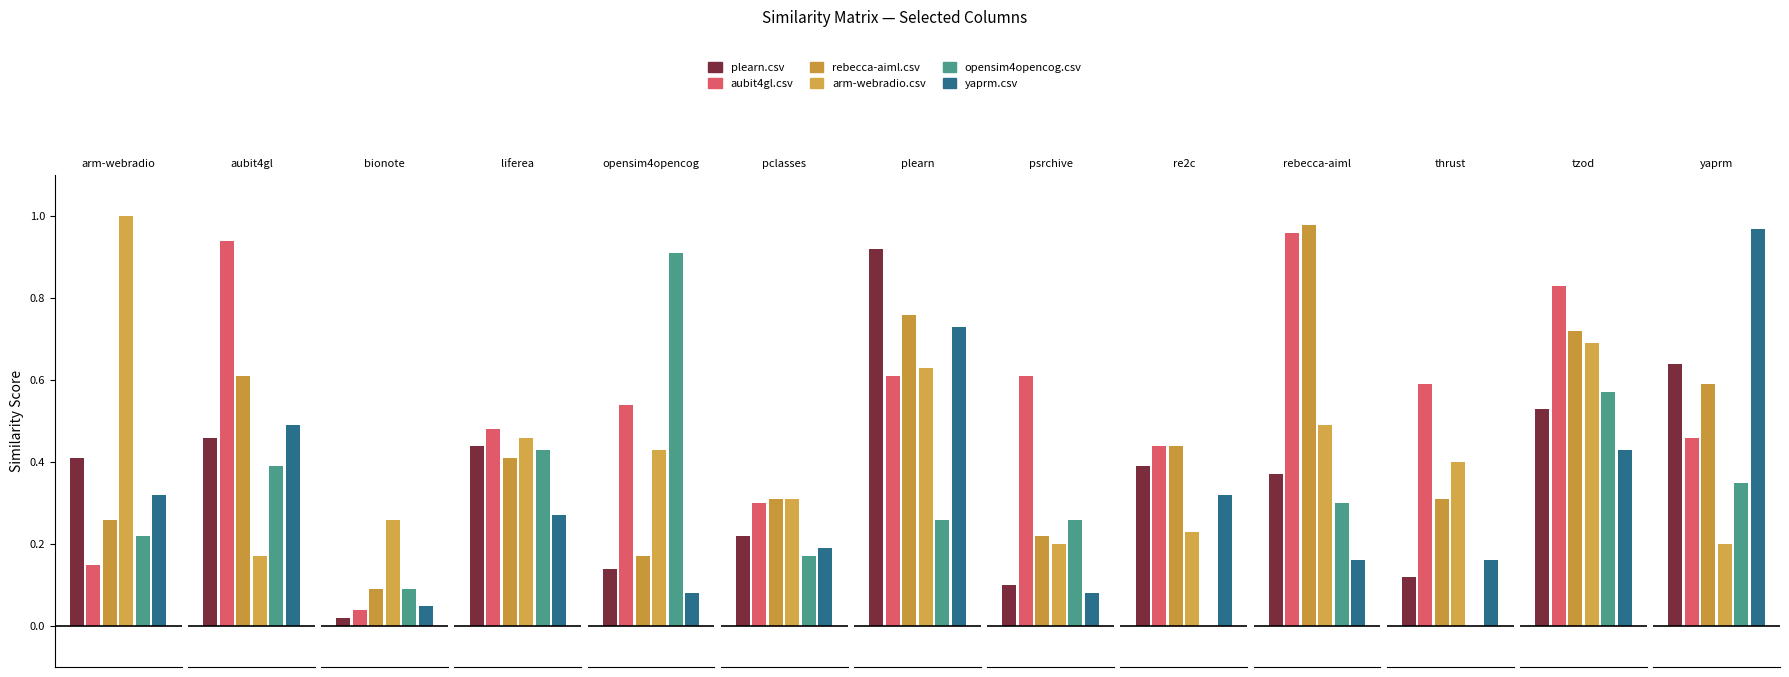

The value of aubit4gl.csv at yaprm.csv is 0.5. True or false?

True